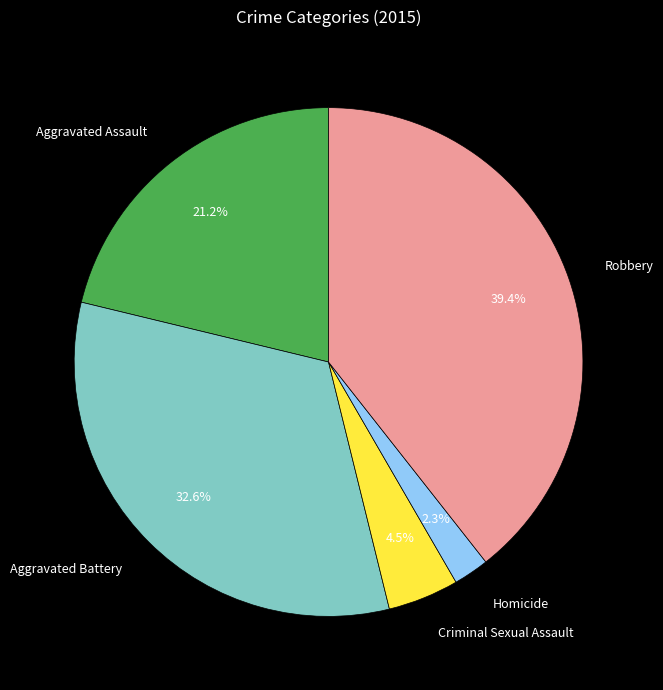

What percentage is NOT represented by Criminal Sexual Assault?

95.5%